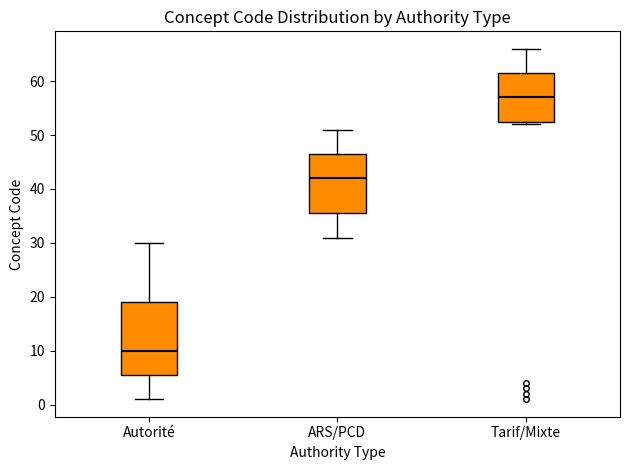

Reading left to right, read every box against the y-axis: the position of its median line, the range the box covers, and the ends of its whiskers. The values are not printed on the chart, so give them approximately, as read against the axis.

Autorité: median 10, box 6 to 19, whiskers 1 to 30
ARS/PCD: median 42, box 36 to 47, whiskers 31 to 51
Tarif/Mixte: median 57, box 53 to 62, whiskers 52 to 66